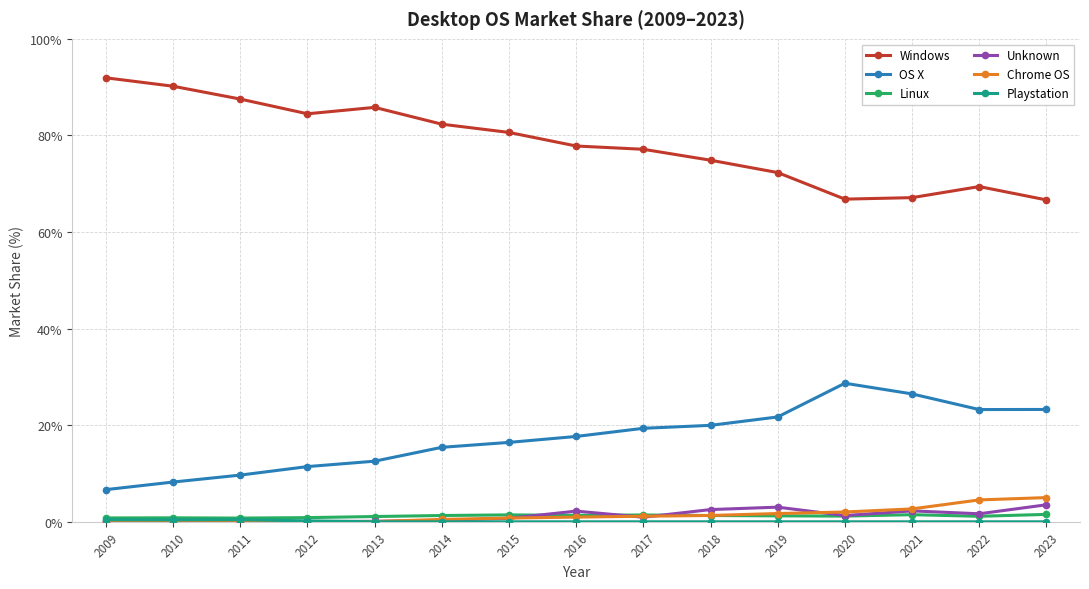

Which category has the highest value in the OS X series?

2020